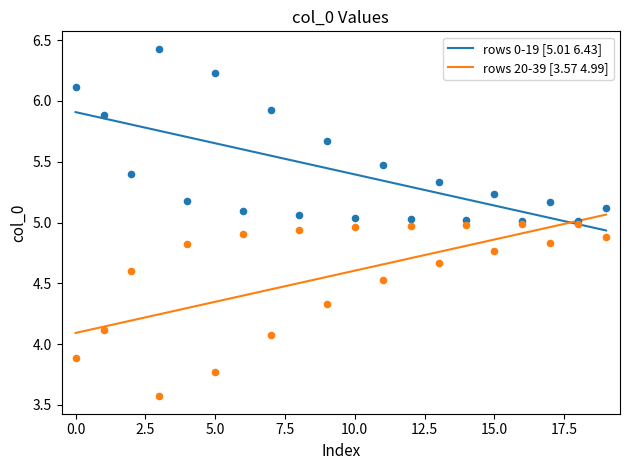

Which series reaches the minimum Y coordinate?

col_0_last20